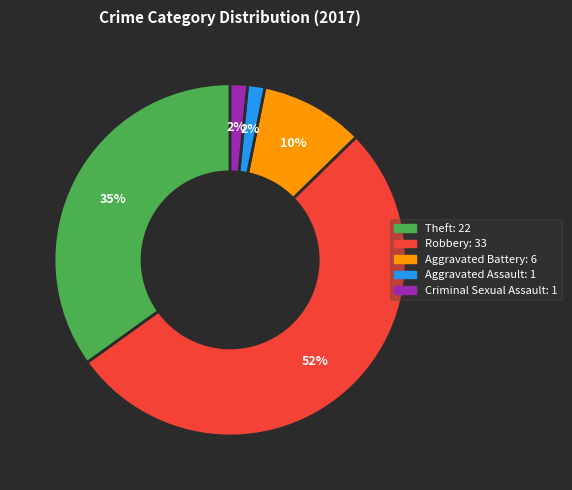

Is there any slice that represents more than half of the pie?

Yes